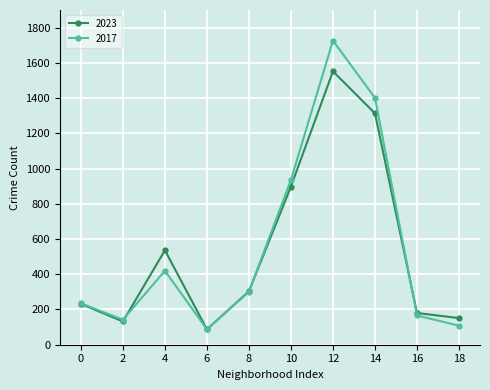

List the series in order of their peak value, lowest first.

2023, 2017